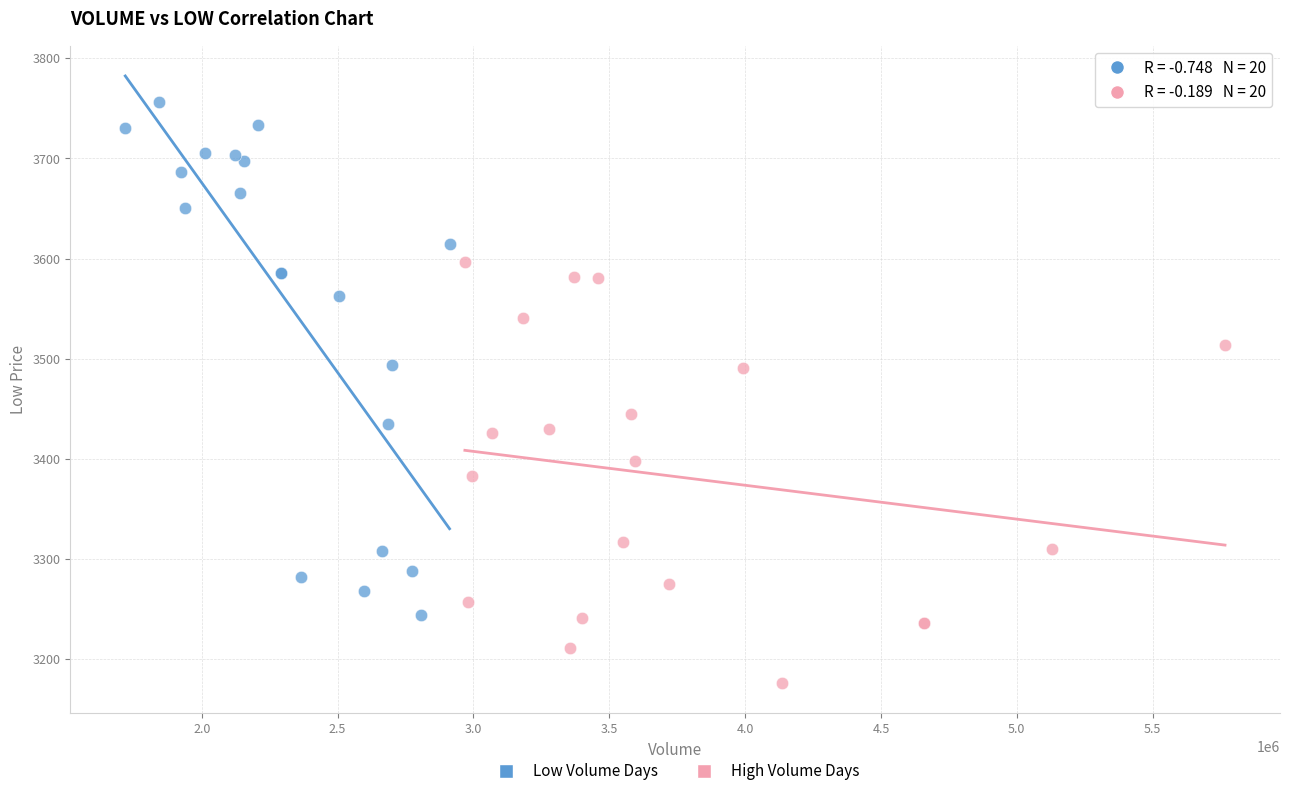

Which series has the largest Y range (max minus min)?

Low Volume Days